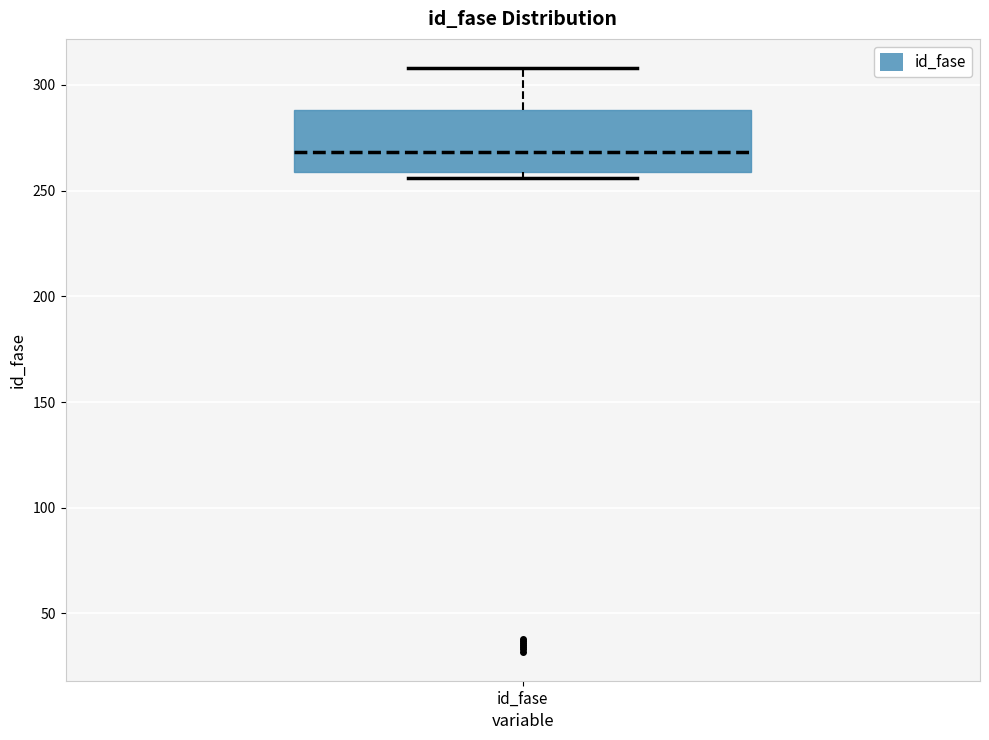

Read this box plot against the y-axis: the position of the median line, the range covered by the box, and the ends of both whiskers. The values are not printed on the chart, so give them approximately, as read against the axis.

median 270, box 260 to 290, whiskers 255 to 310